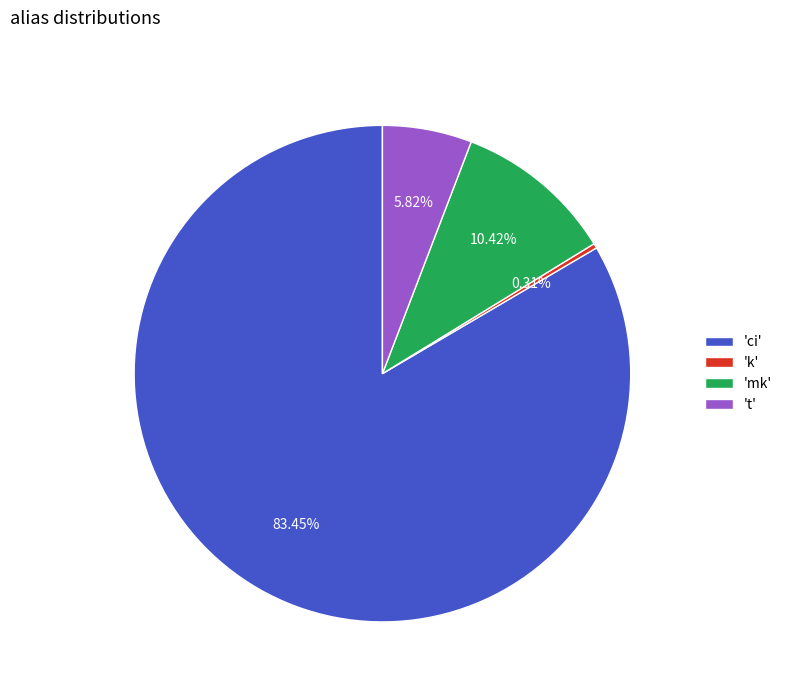

Combined, do 'ci' and 't' account for over 50%?

Yes